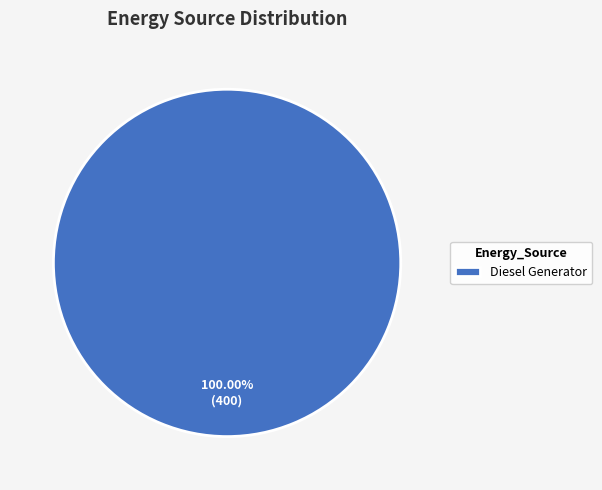

Is there a majority slice in this chart?

Yes